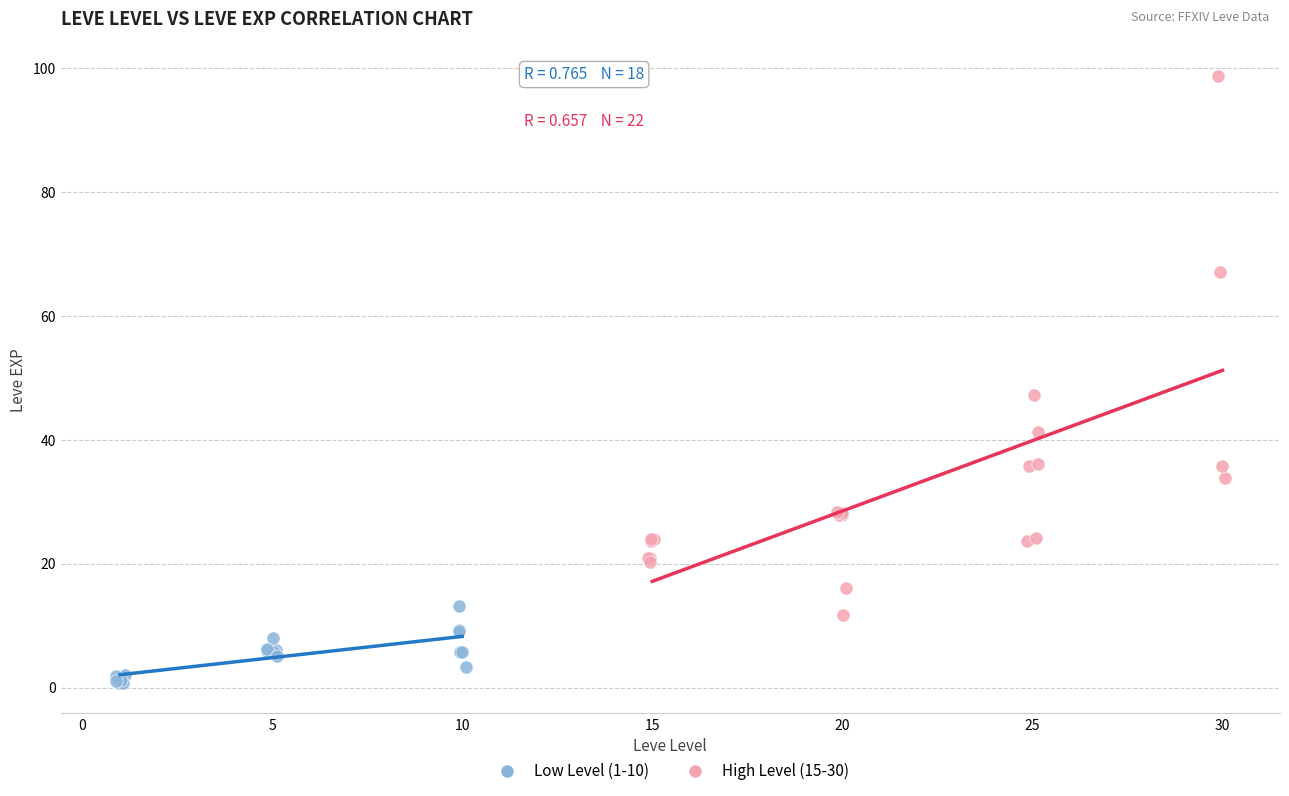

Which series contains the lowest Y value?

Low Level (1-10)